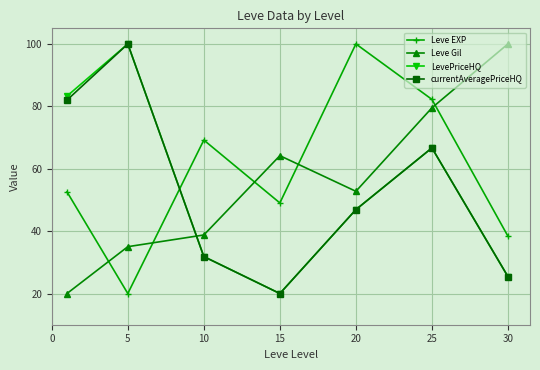

What is the value of the LevePriceHQ point at the 7th from the left?

25.4